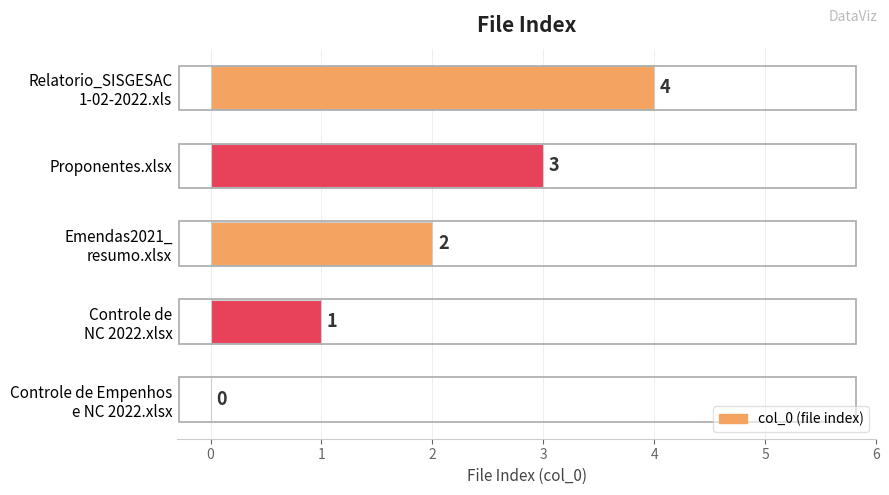

How many positive values are there?

4